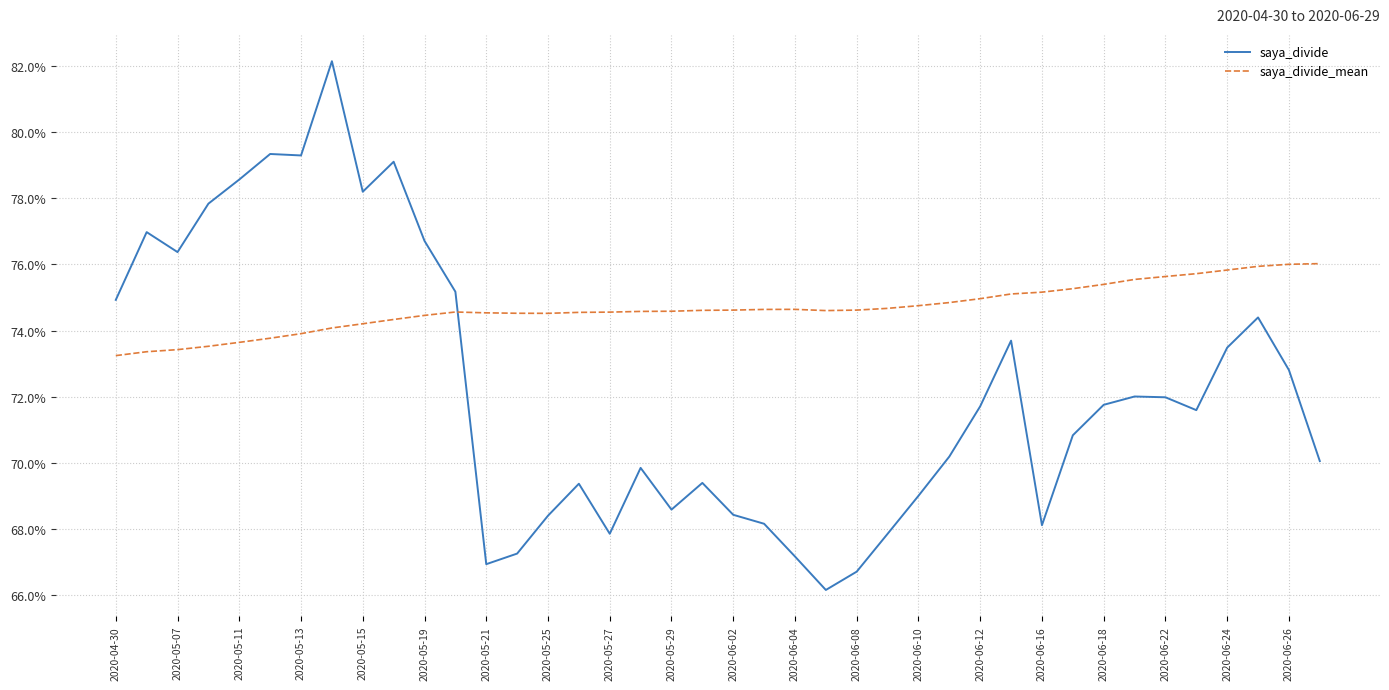

How many interior local valleys does the saya_divide_mean series have?

2